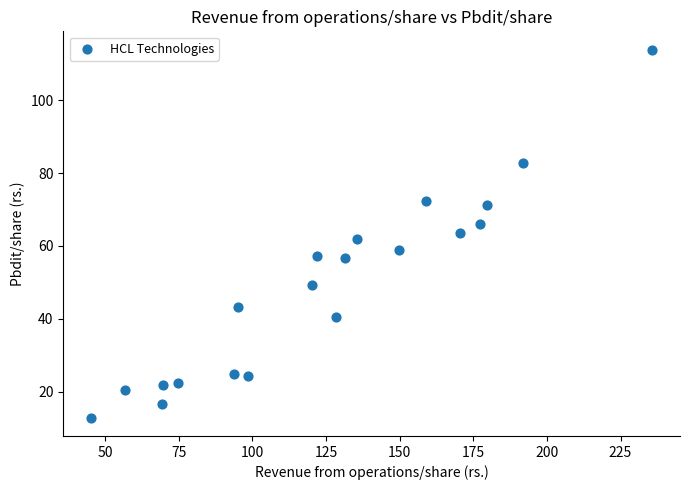

What is the range of Y values (max minus min)?

101.0